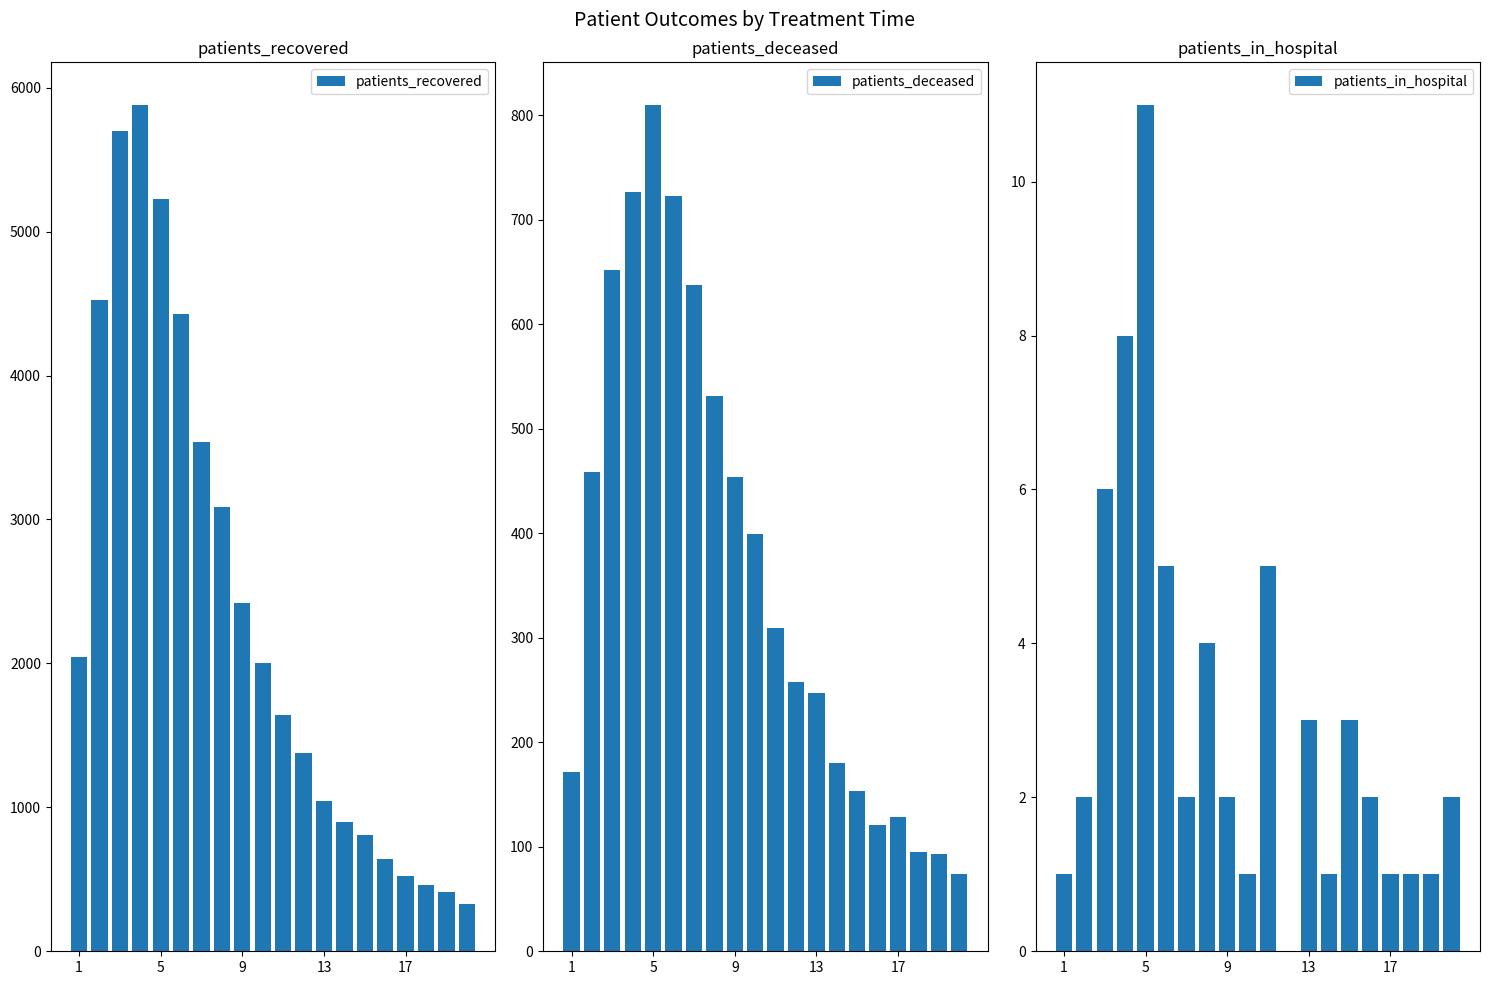

What is the difference between the maximum and minimum values in the patients_deceased series?

736